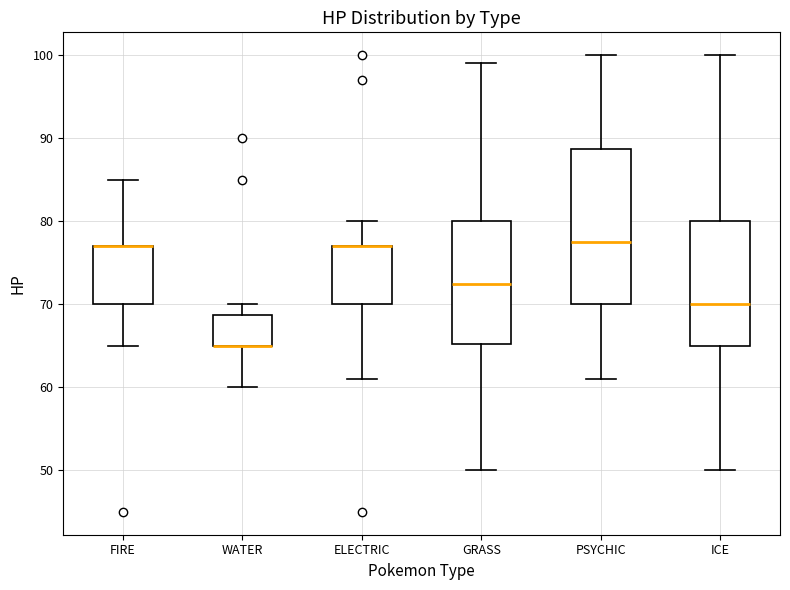

Reading left to right, read every box against the y-axis: the position of its median line, the range the box covers, and the ends of its whiskers. The values are not printed on the chart, so give them approximately, as read against the axis.

FIRE: median 77 (drawn on the box's upper edge), box 70 to 77, whiskers 65 to 85
WATER: median 65 (drawn on the box's lower edge), box 65 to 69, whiskers 60 to 70
ELECTRIC: median 77 (drawn on the box's upper edge), box 70 to 77, whiskers 61 to 80
GRASS: median 73, box 65 to 80, whiskers 50 to 99
PSYCHIC: median 78, box 70 to 89, whiskers 61 to 100
ICE: median 70, box 65 to 80, whiskers 50 to 100